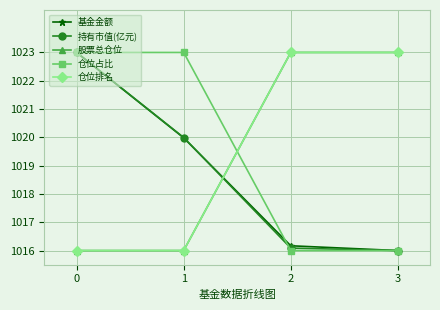

Between which two adjacent categories do 仓位排名 and 仓位占比 first intersect?

1 and 2